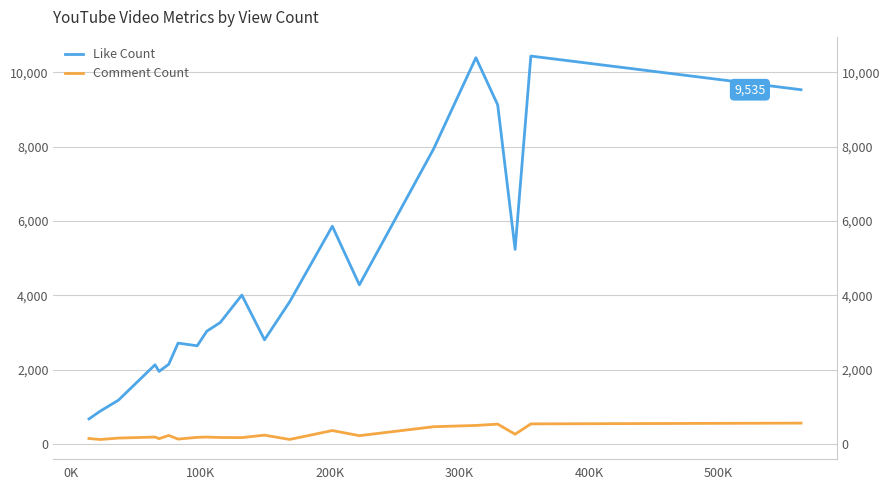

List the series in order of their peak value, highest first.

Like Count, Comment Count